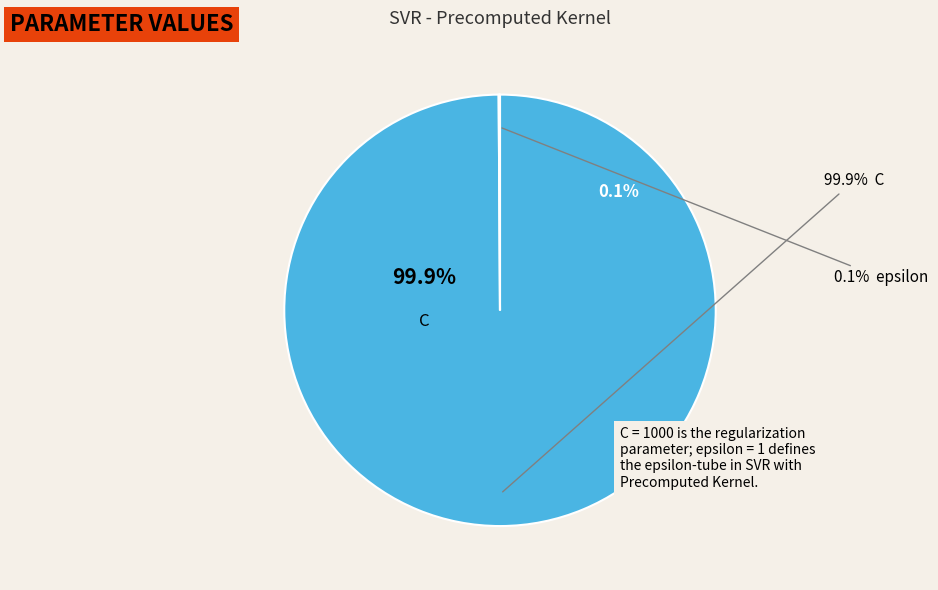

Is there a majority slice in this chart?

Yes